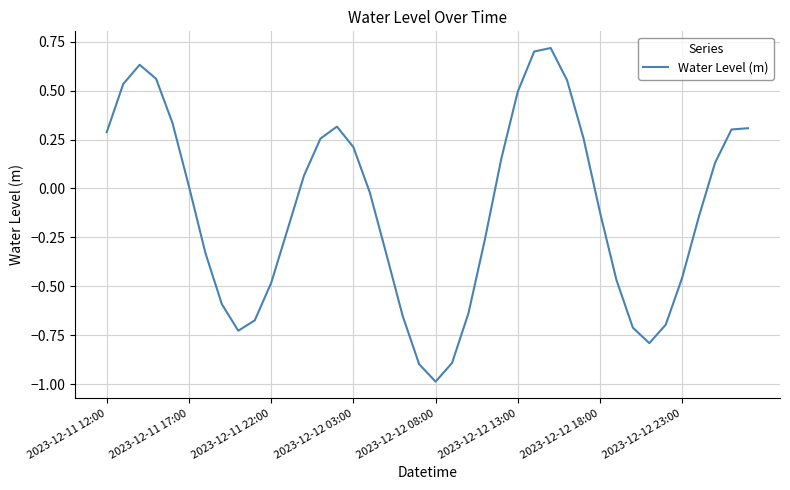

What is the minimum value shown in the chart?

-1.0